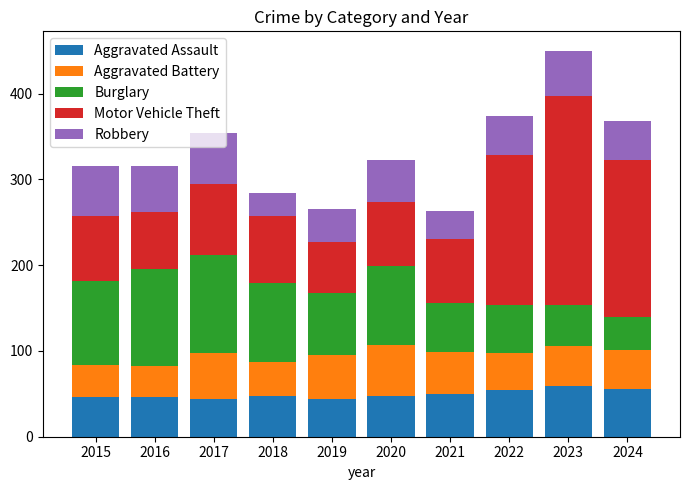

Does the chart contain any negative values?

No